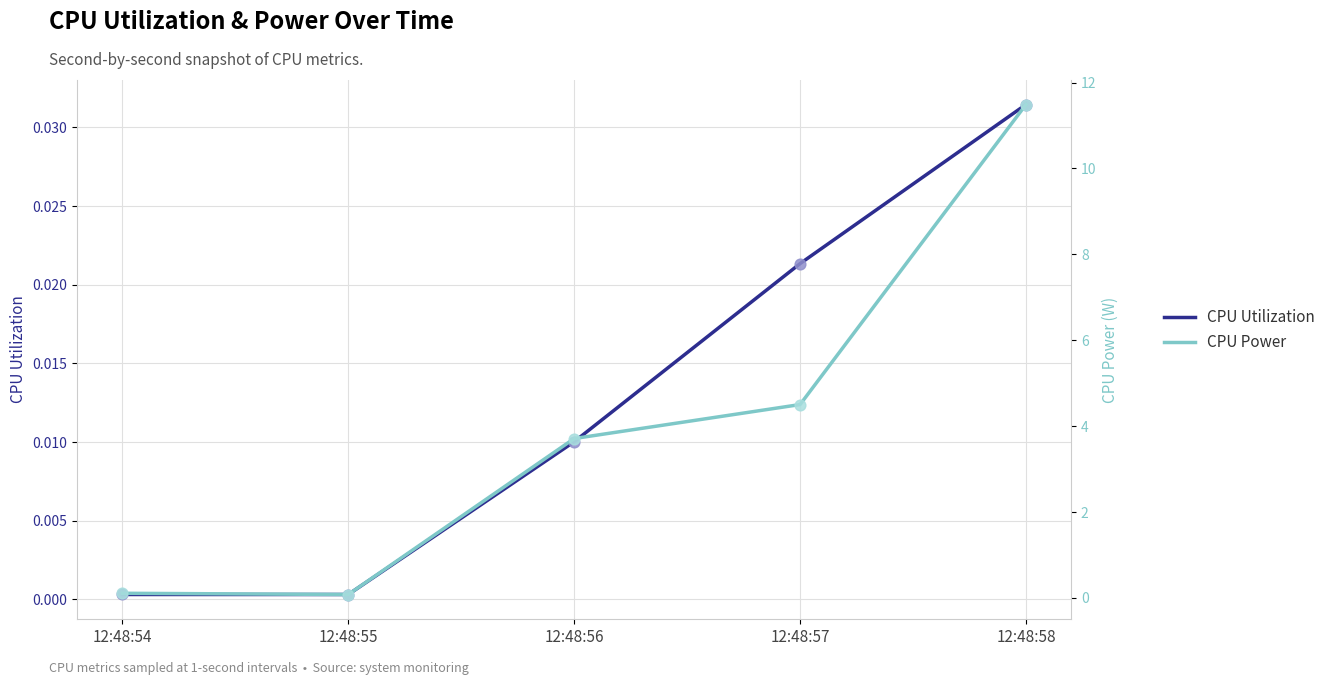

What are all the series names shown in the legend?

CPU Utilization, CPU Power